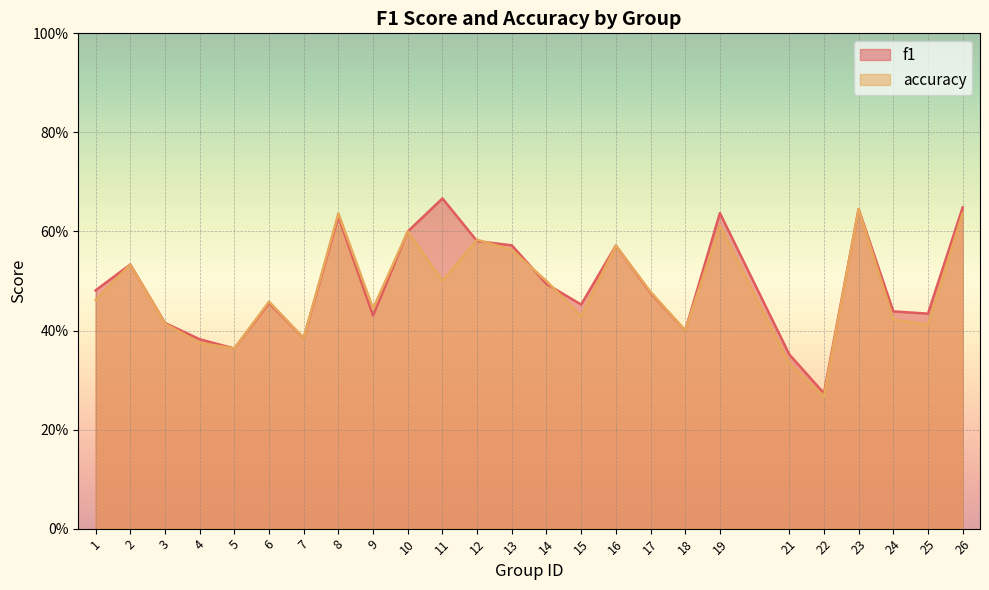

Reading right to left, transcribe all the data shown in this chart.

f1: 26=0.6	25=0.4	24=0.4	23=0.6	22=0.3	21=0.4	19=0.6	18=0.4	17=0.5	16=0.6	15=0.5	14=0.5	13=0.6	12=0.6	11=0.7	10=0.6	9=0.4	8=0.6	7=0.4	6=0.5	5=0.4	4=0.4	3=0.4	2=0.5	1=0.5
accuracy: 26=0.6	25=0.4	24=0.4	23=0.6	22=0.3	21=0.3	19=0.6	18=0.4	17=0.5	16=0.6	15=0.4	14=0.5	13=0.6	12=0.6	11=0.5	10=0.6	9=0.4	8=0.6	7=0.4	6=0.5	5=0.4	4=0.4	3=0.4	2=0.5	1=0.5